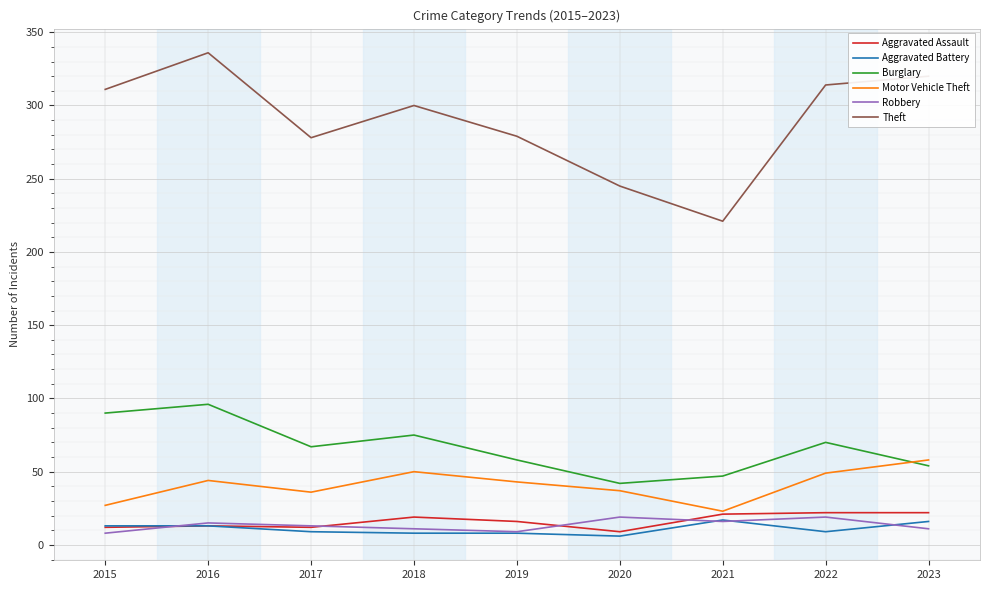

The Aggravated Assault series shows 13 at 2016. True or false?

True